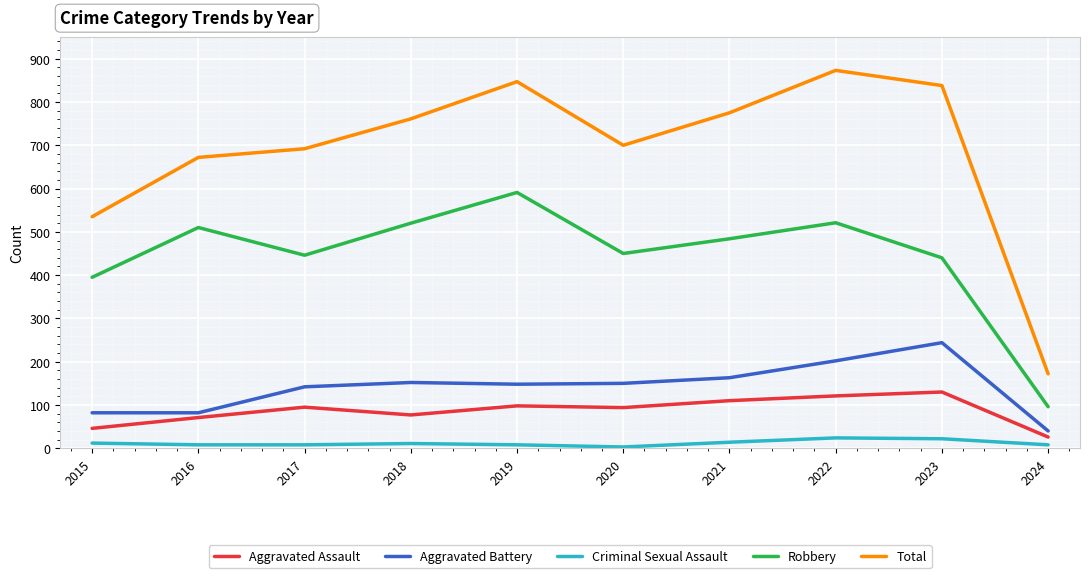

At which category is the sum across all series the highest?

2022